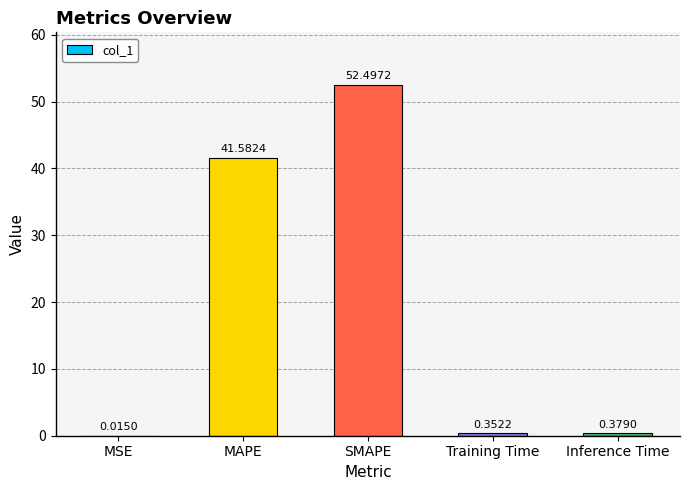

At which category does the chart reach its peak across all series?

SMAPE